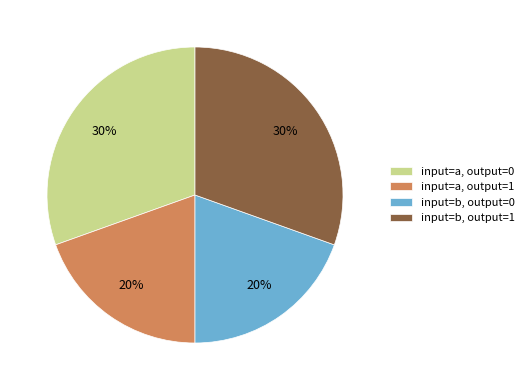

Does input=b, output=0 account for over 50% of the chart?

No